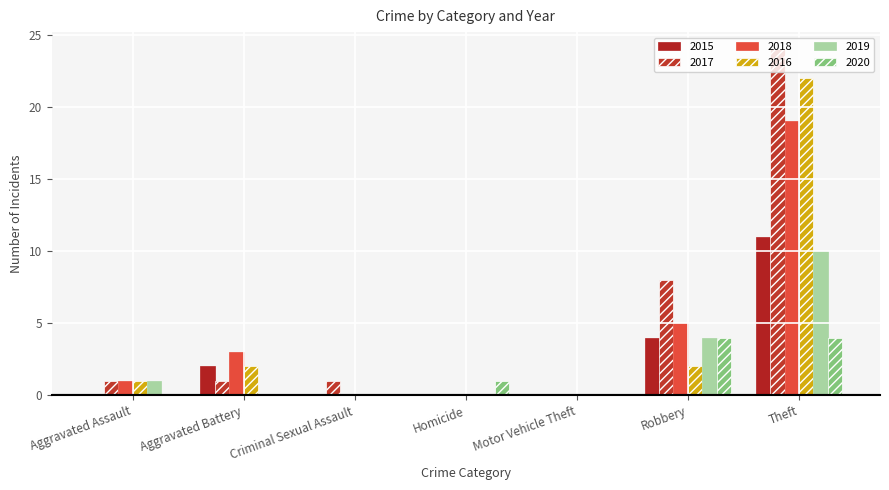

What is the label of the 3rd bar from the left?

Criminal Sexual Assault